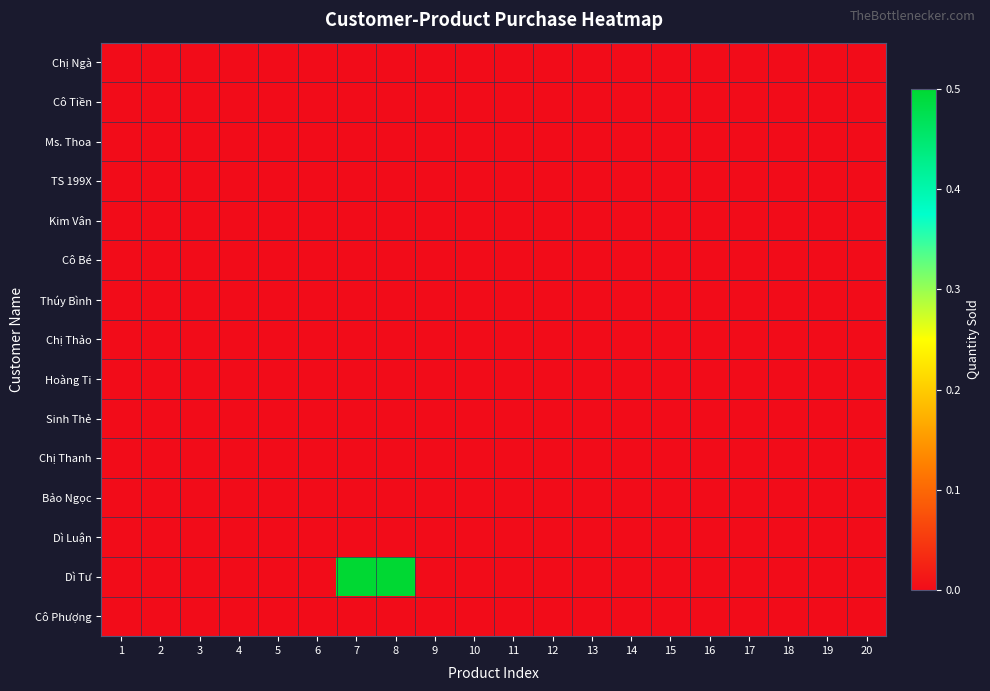

At how many categories does at least one series exceed 0?

2